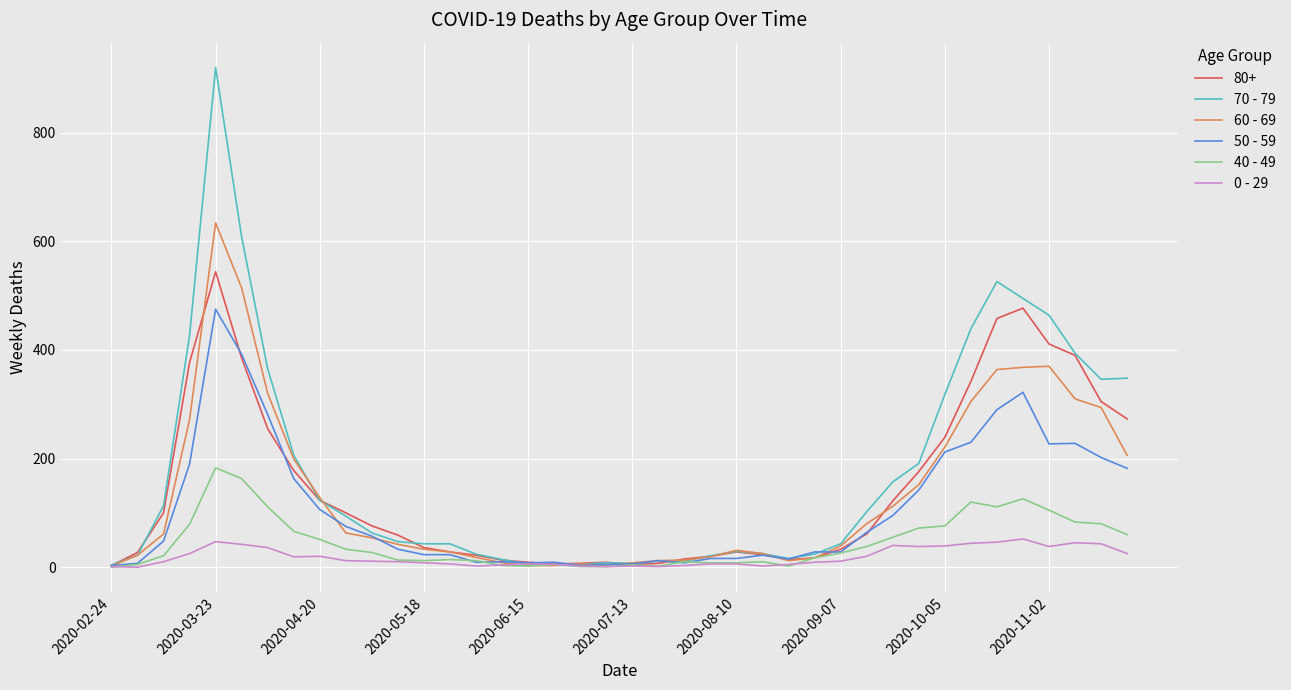

In 0 - 29, how many points are lower than both neighbors (excluding endpoints)?

8